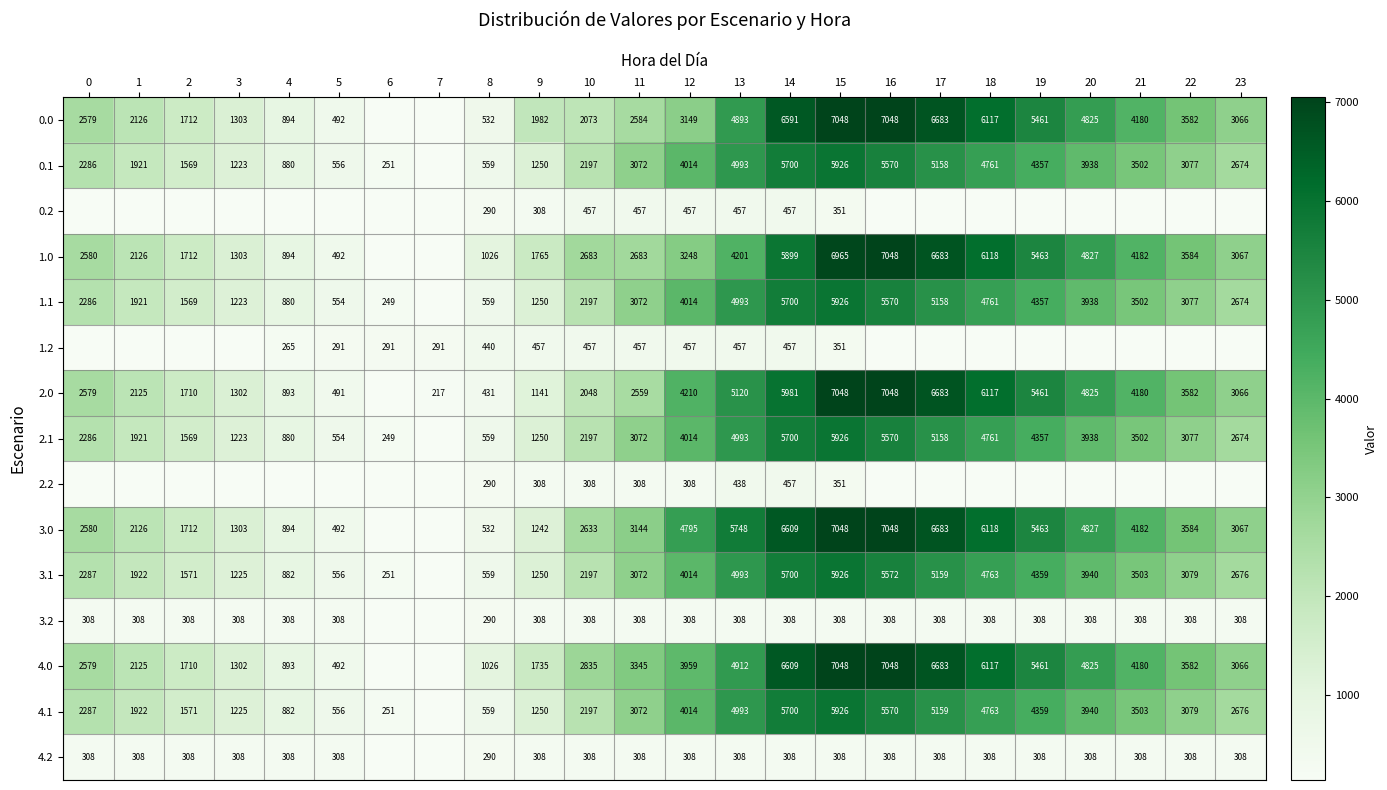

The value of 4.2 at 5 is 195.0. True or false?

False